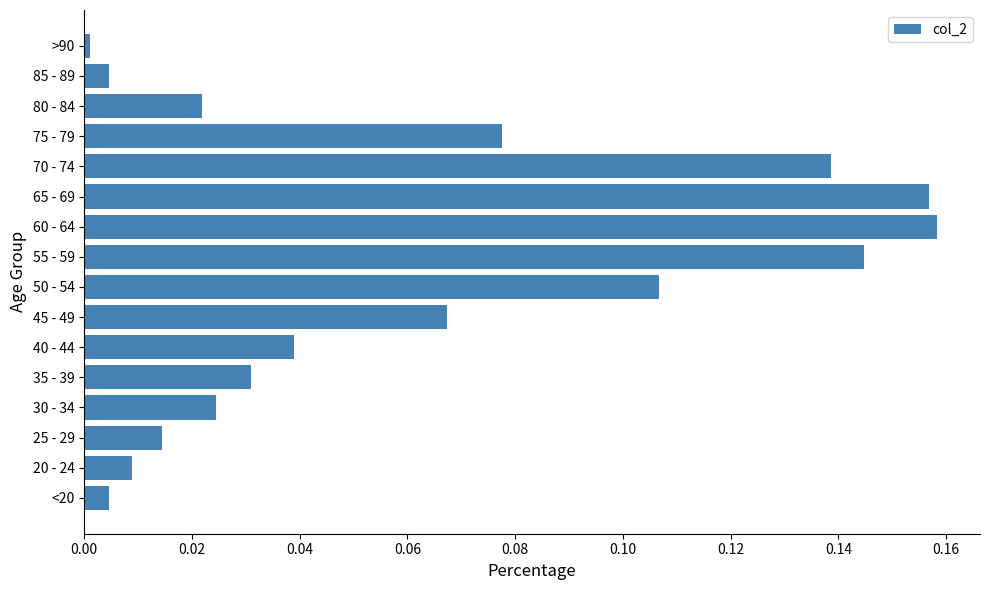

True or false: the data shows 0.0 at 85 - 89.

True